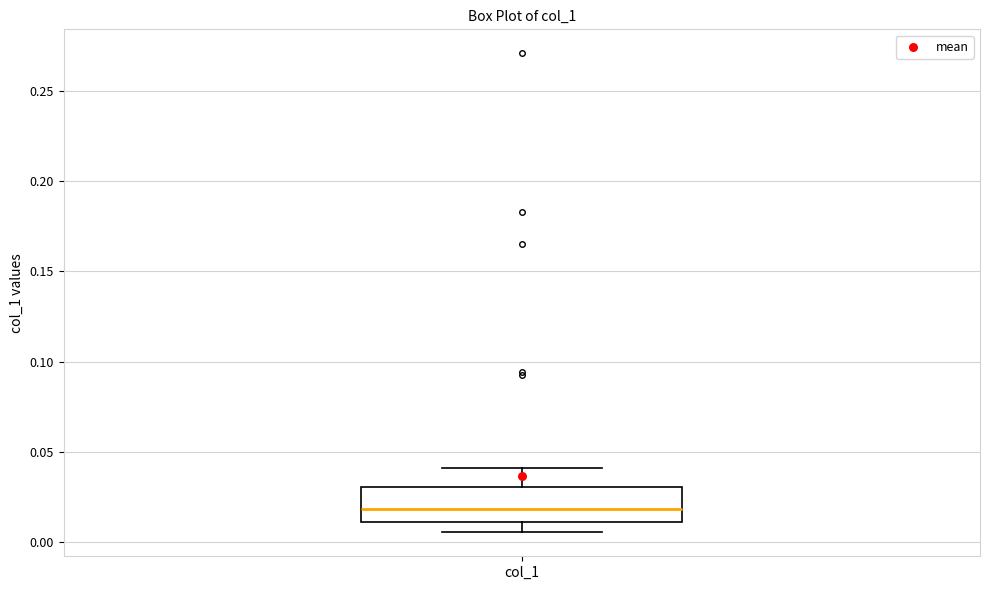

Transcribe this box plot: give where the median line is, the range the box spans, and where the two whiskers end, as read against the y-axis. The values are not printed on the chart, so give them approximately, as read against the axis.

median 0.020, box 0.010 to 0.030, whiskers 0.005 to 0.040